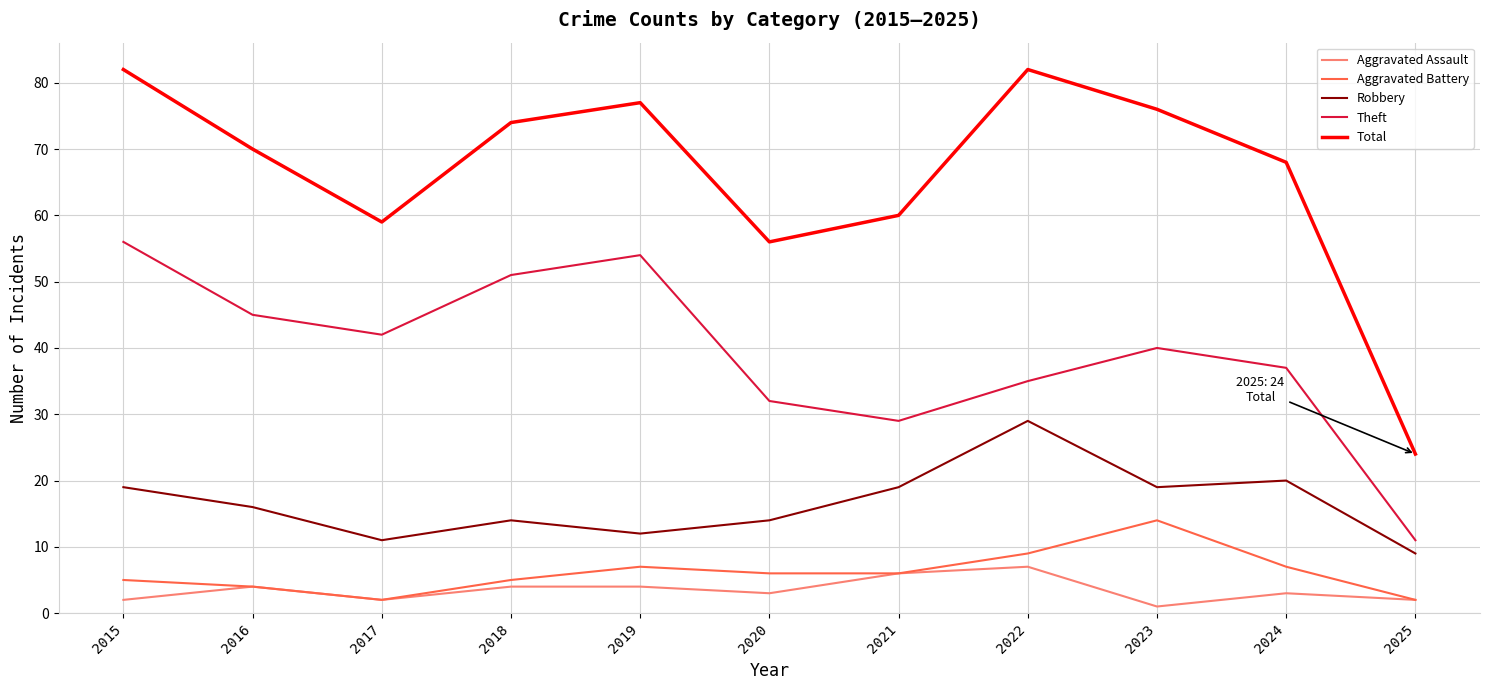

What is the difference between the maximum and minimum values in the Robbery series?

20